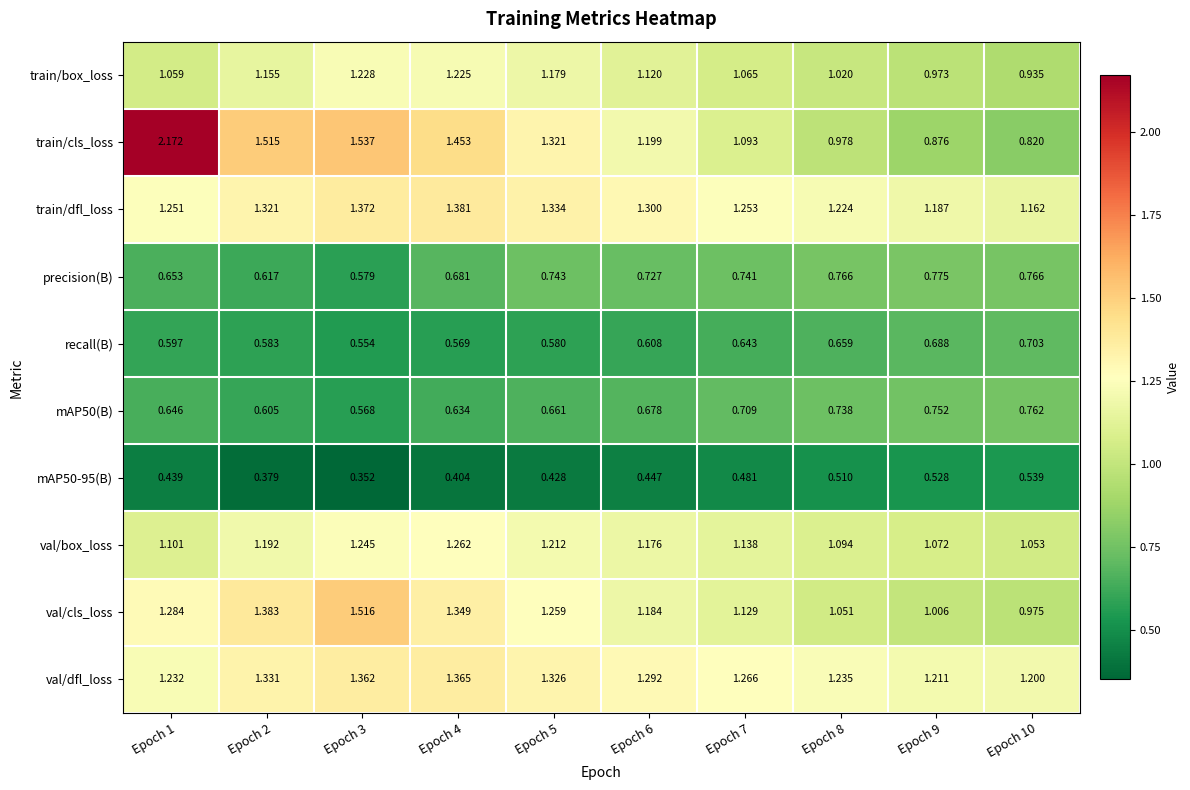

Which series has the largest total across all categories?

train/cls_loss